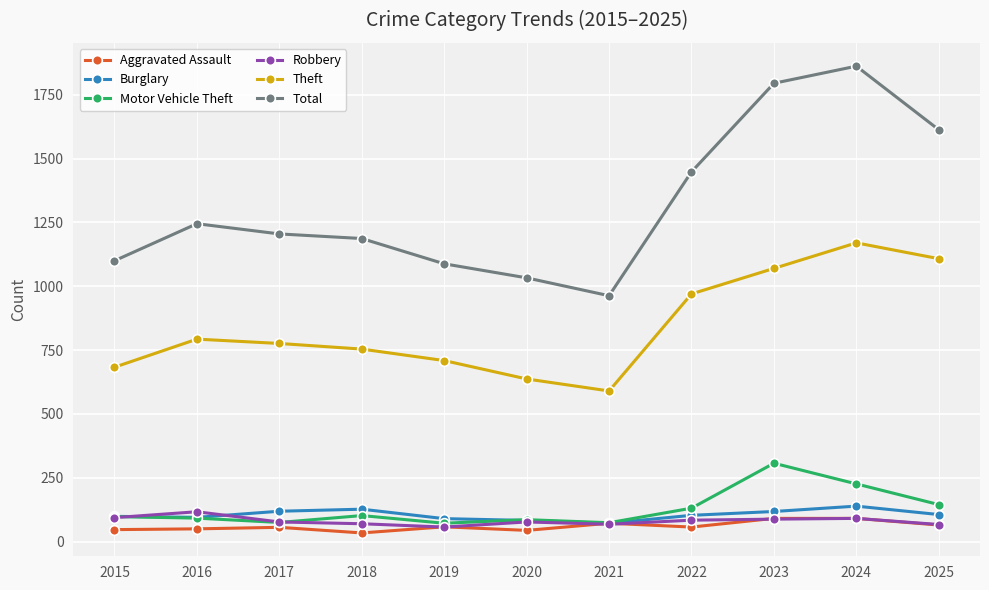

Which label corresponds to the largest value in the chart?

2024